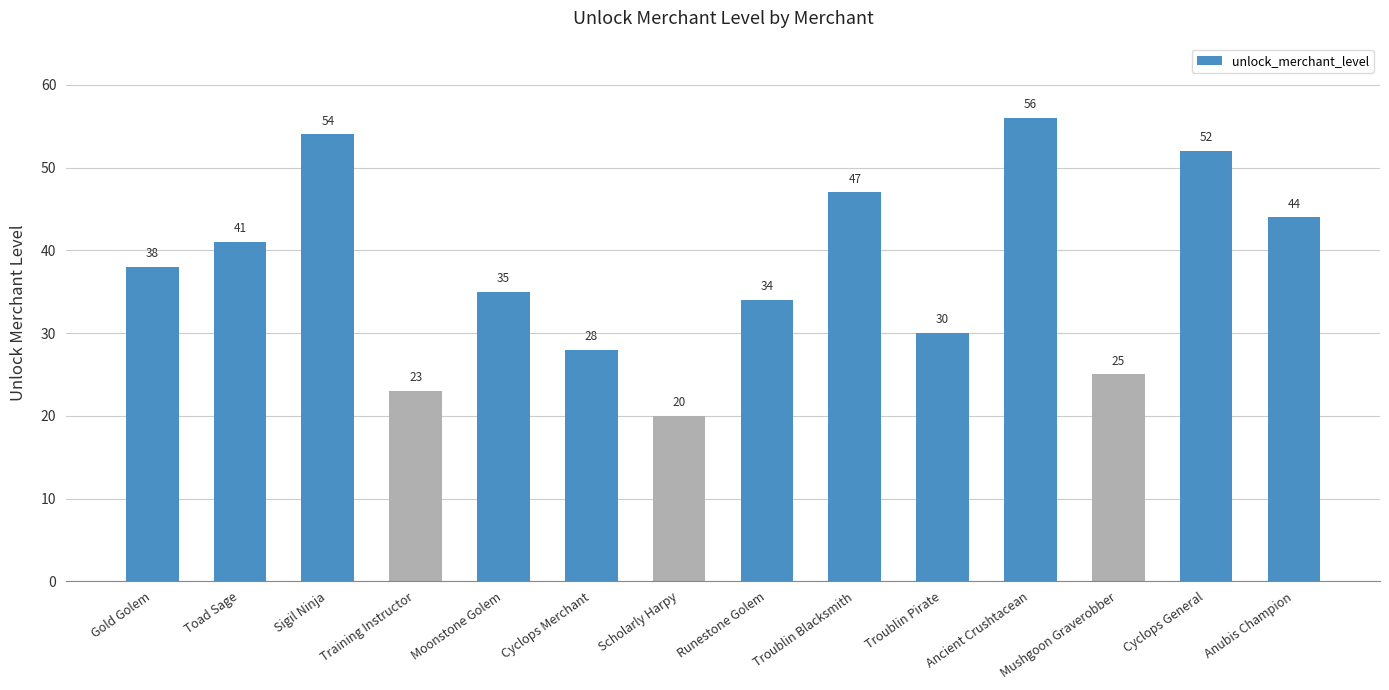

Reading left to right, extract all data points from this chart.

Gold Golem=38	Toad Sage=41	Sigil Ninja=54	Training Instructor=23	Moonstone Golem=35	Cyclops Merchant=28	Scholarly Harpy=20	Runestone Golem=34	Troublin Blacksmith=47	Troublin Pirate=30	Ancient Crushtacean=56	Mushgoon Graverobber=25	Cyclops General=52	Anubis Champion=44